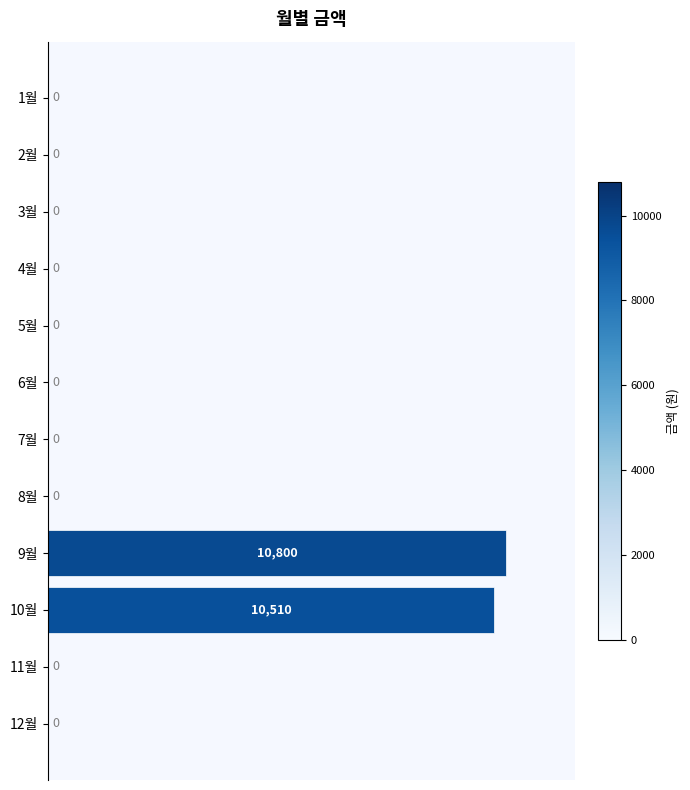

How many values exceed 0?

2